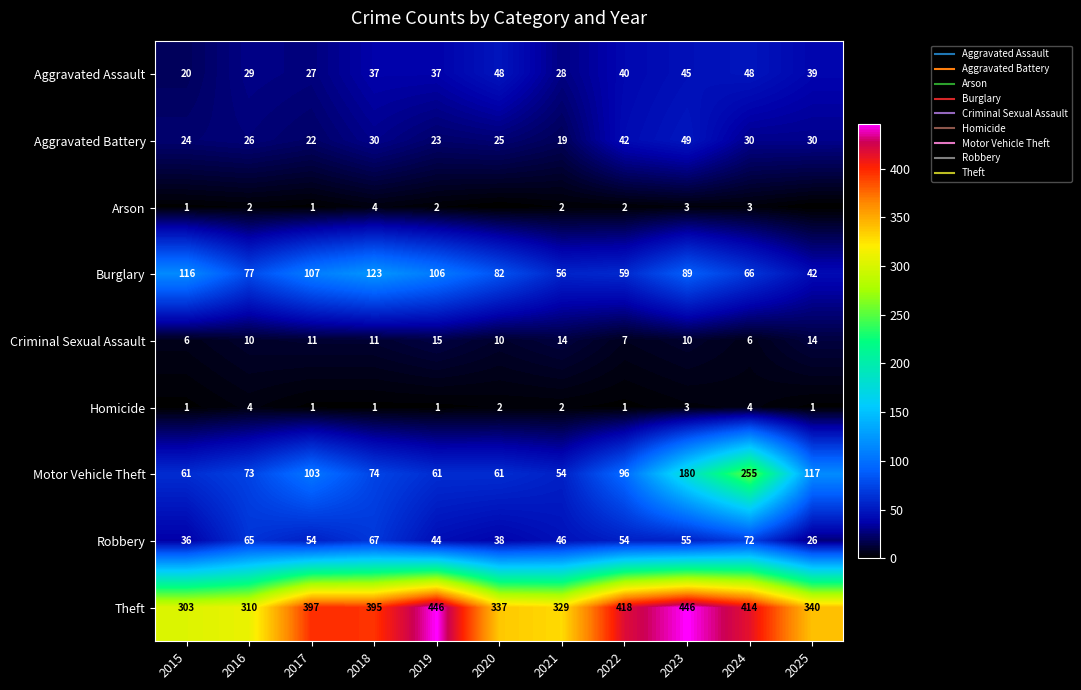

What is the sum of the Aggravated Battery values at 2023 and 2018?

79